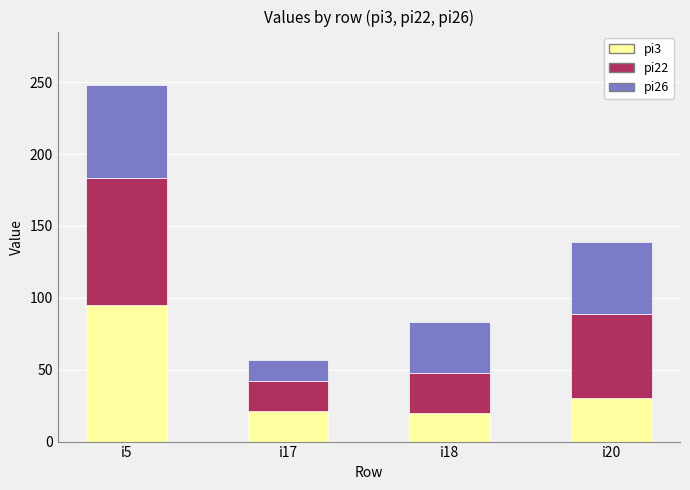

At which category is the sum across all series the highest?

i5